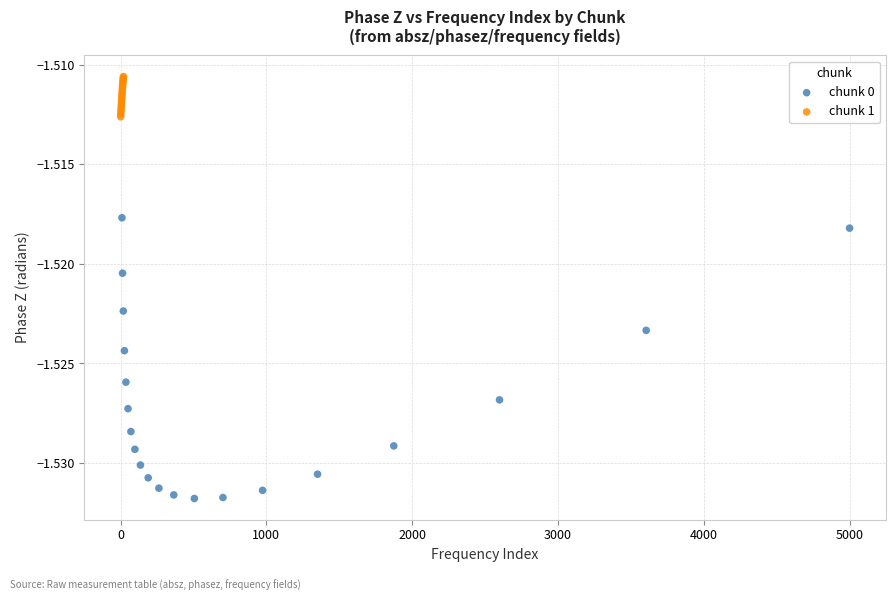

Which series contains the lowest Y value?

chunk 0